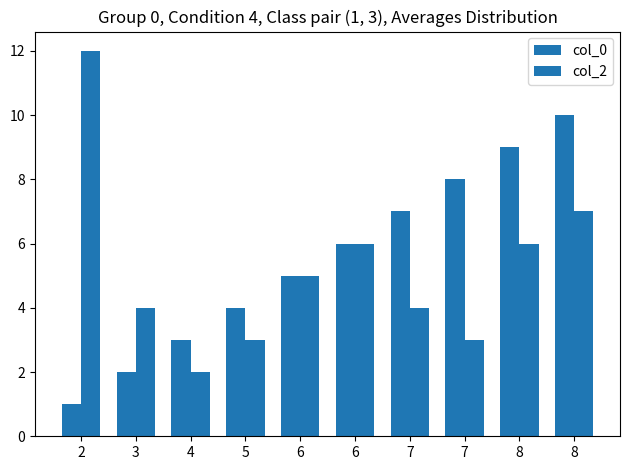

How many values in the col_2 series are below 5?

5